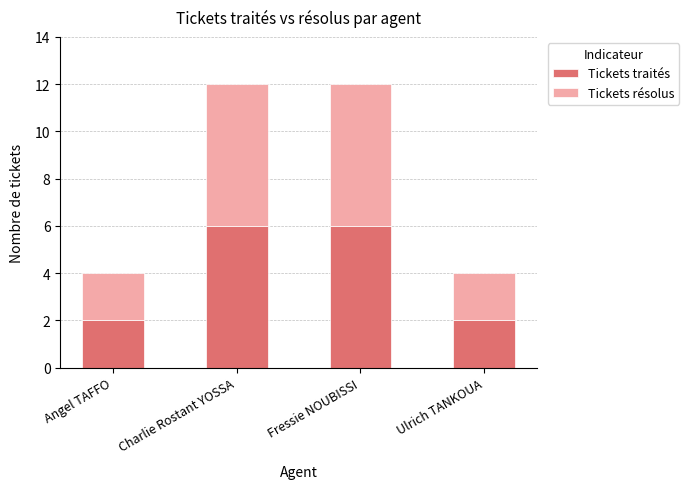

What is the sum of all Tickets traités values?

16